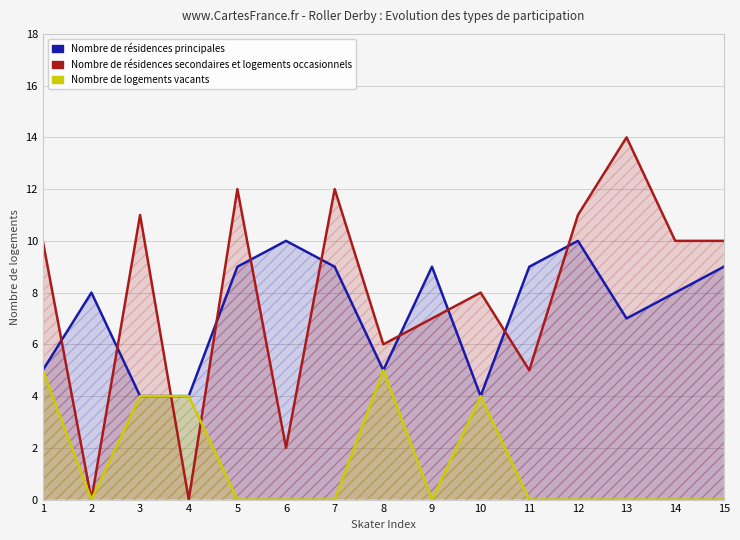

Rank the series at 14 from highest to lowest value.

Nombre de résidences secondaires et logements occasionnels, Nombre de résidences principales, Nombre de logements vacants